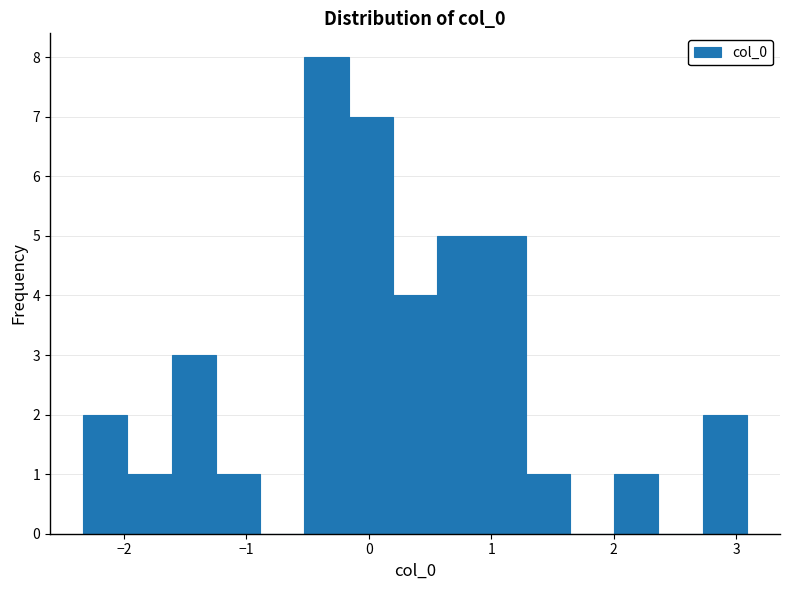

Read against the x-axis, roughly where is the centre of the tallest bar?

-0.3